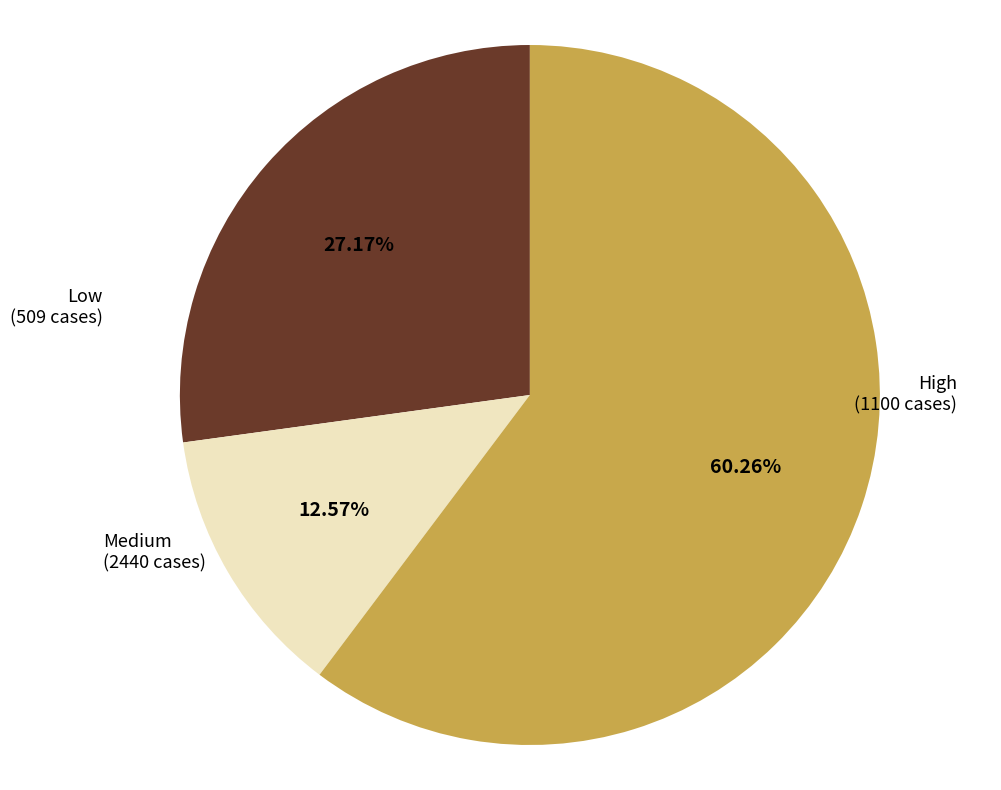

Rank the categories by value from lowest to highest.

Low, High, Medium